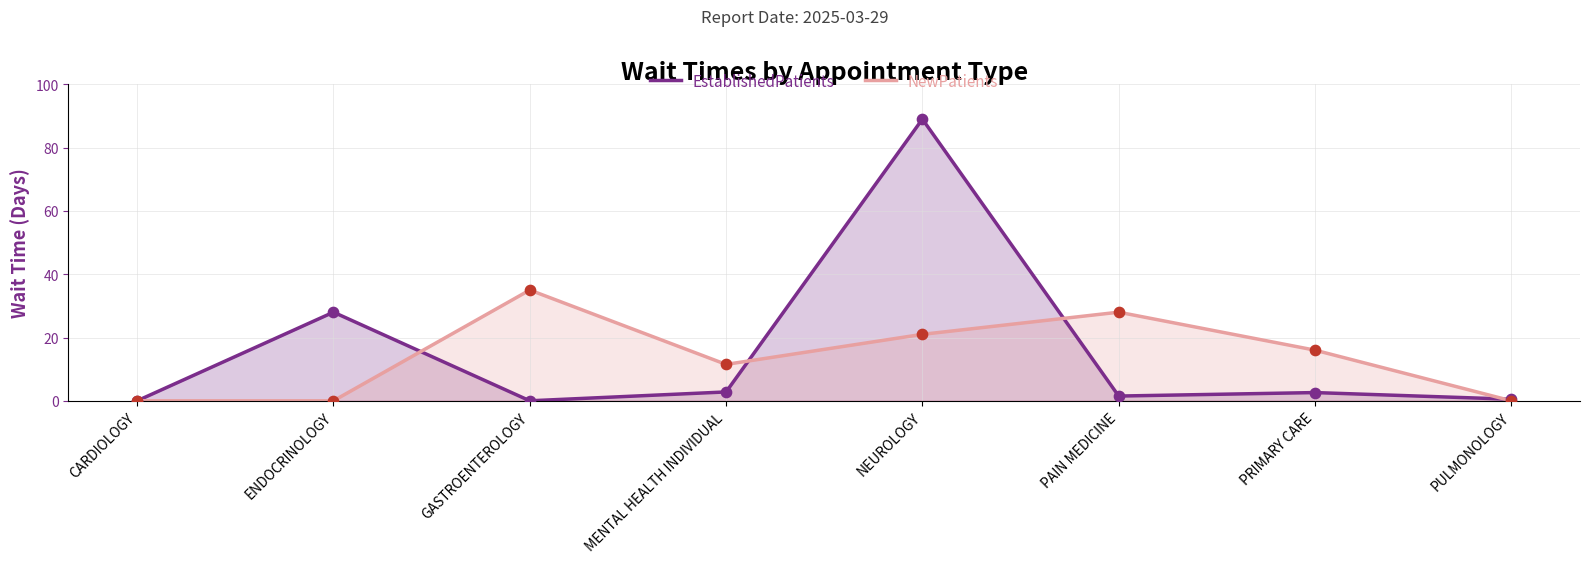

At which category is the sum across all series the highest?

NEUROLOGY